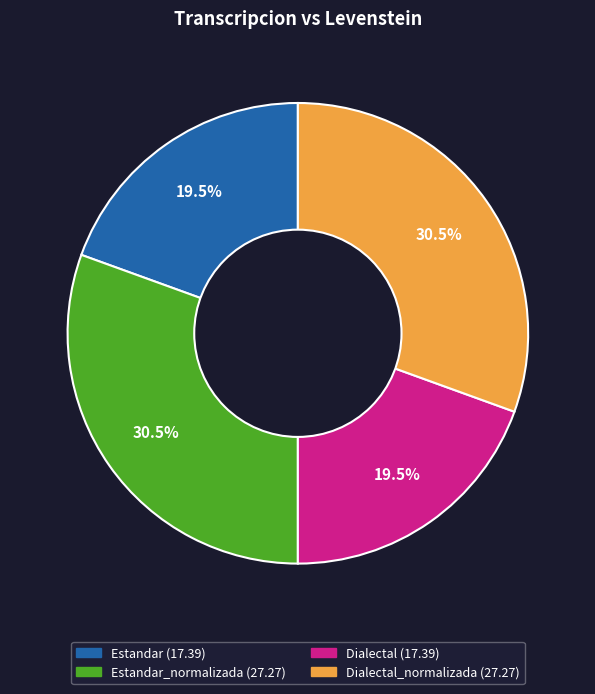

Does any single category account for the majority?

No